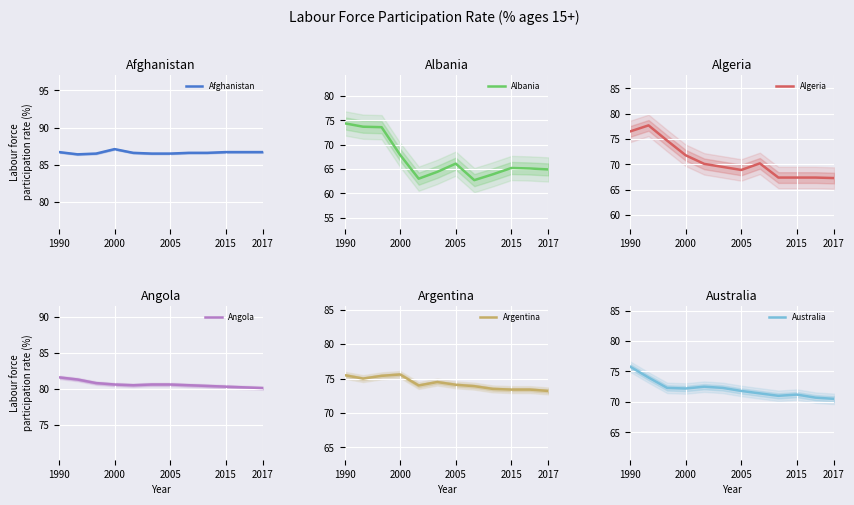

Rank the series by their maximum value, from highest to lowest.

Afghanistan, Angola, Algeria, Australia, Argentina, Albania